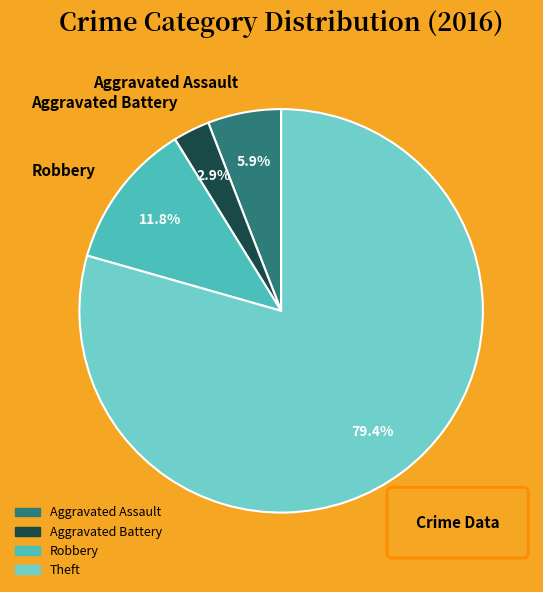

What percentage do Aggravated Battery and Robbery together represent?

14.7%